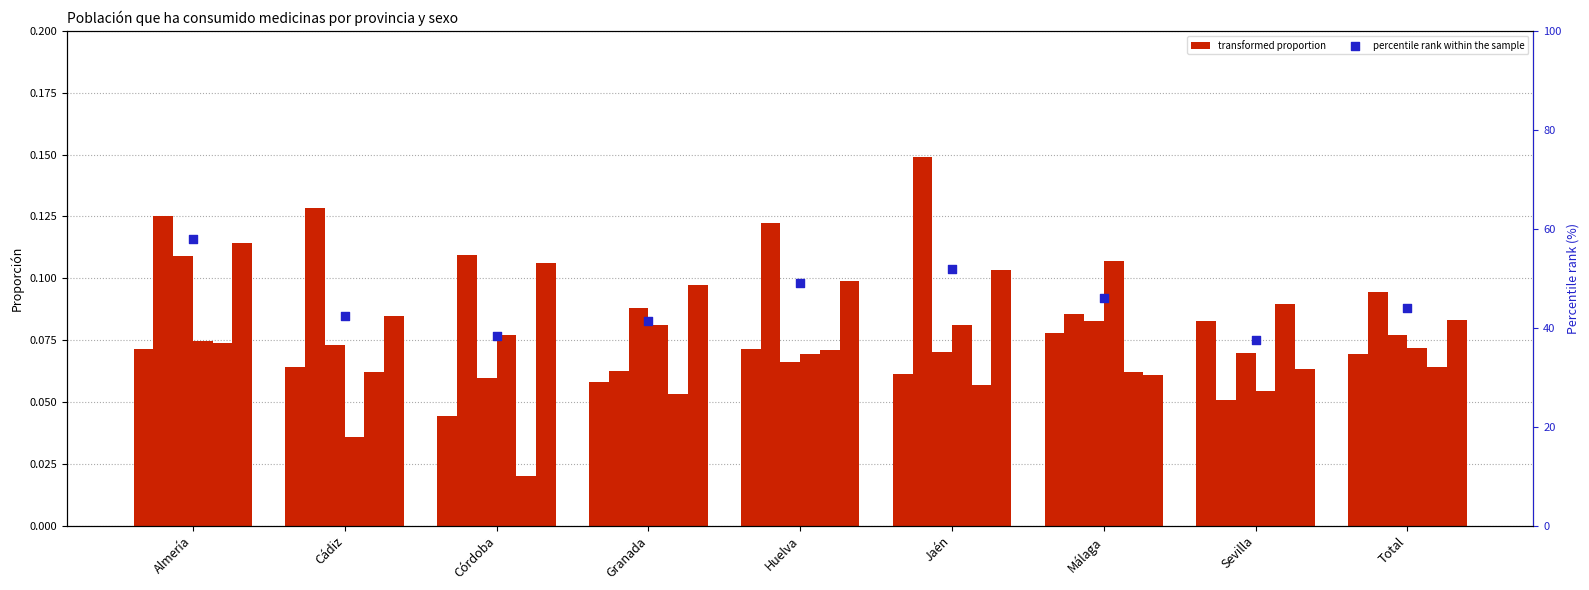

Is the value of Hombre 2012 at Cádiz greater than the value of Mujer 2007 at Jaén?

Yes